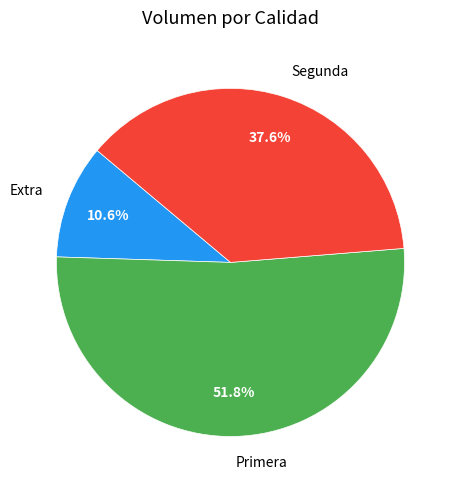

Rank the categories by value from highest to lowest.

Primera, Segunda, Extra